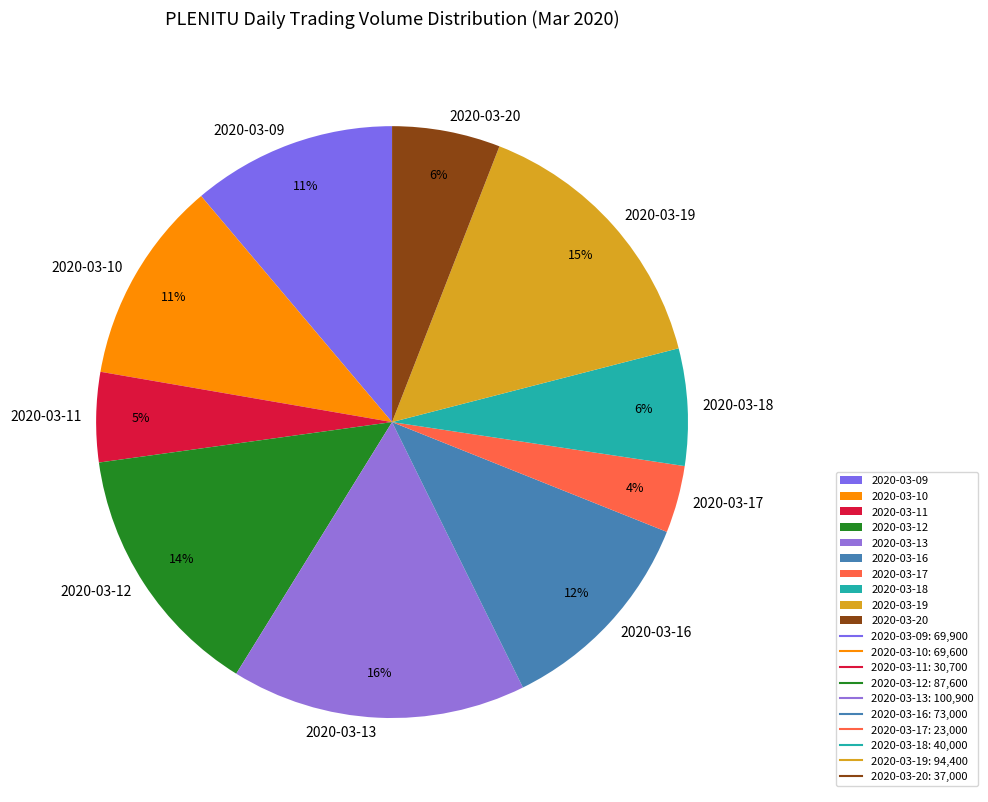

To the nearest percent, what percentage of the pie is 2020-03-18?

6%